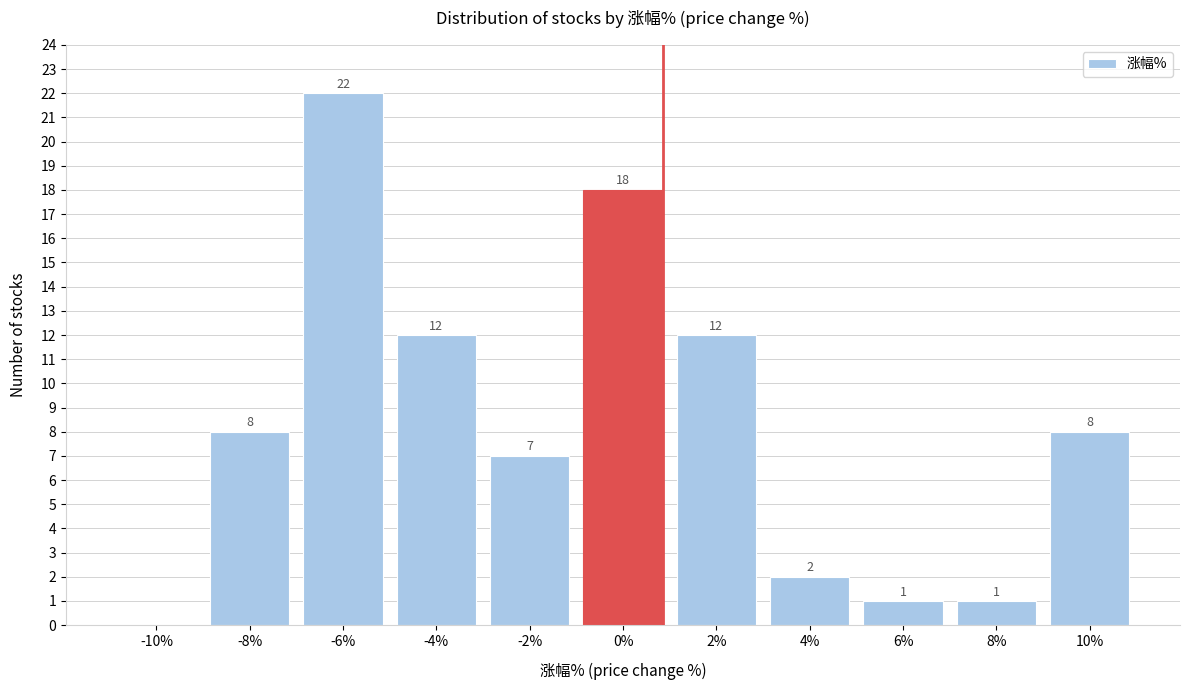

Reading right to left, list all the values displayed in this chart.

10%=8	8%=1	6%=1	4%=2	2%=12	0%=18	-2%=7	-4%=12	-6%=22	-8%=8	-10%=0